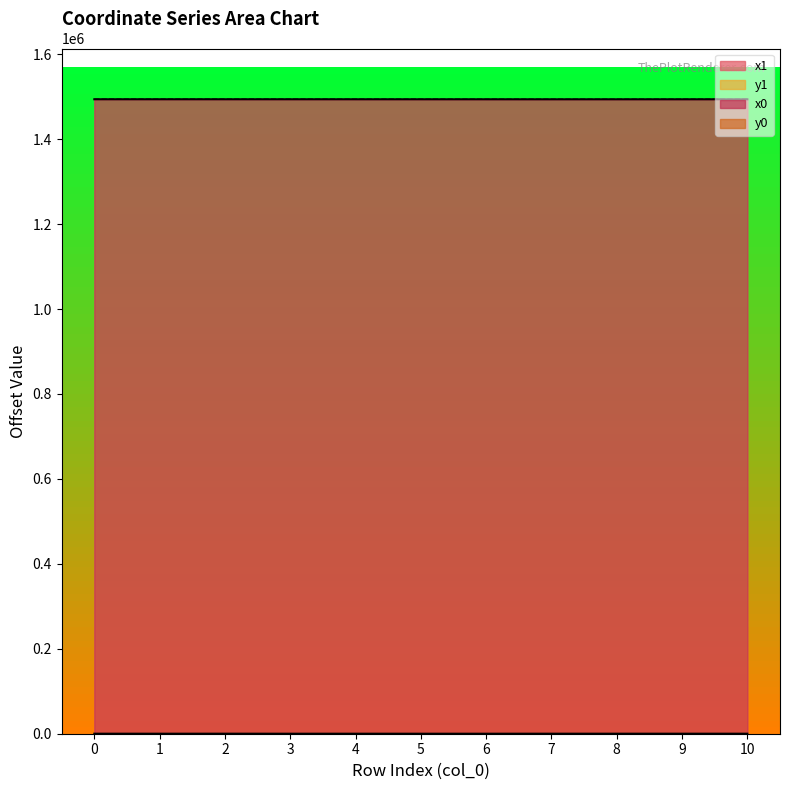

Count the number of categories in the chart.

11